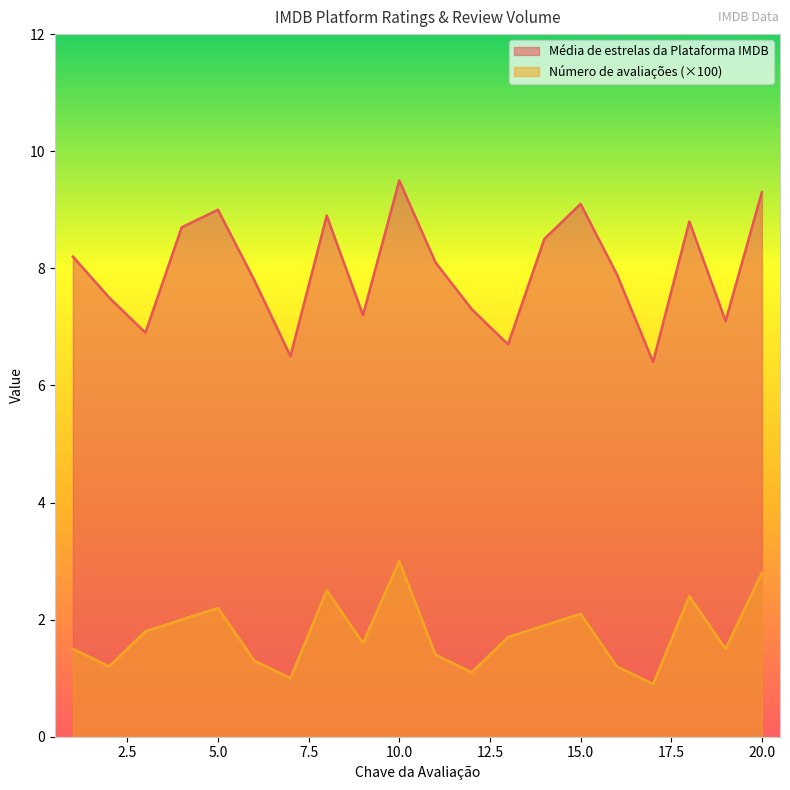

How many values in the Número de avaliações (×100) series are below 1?

1